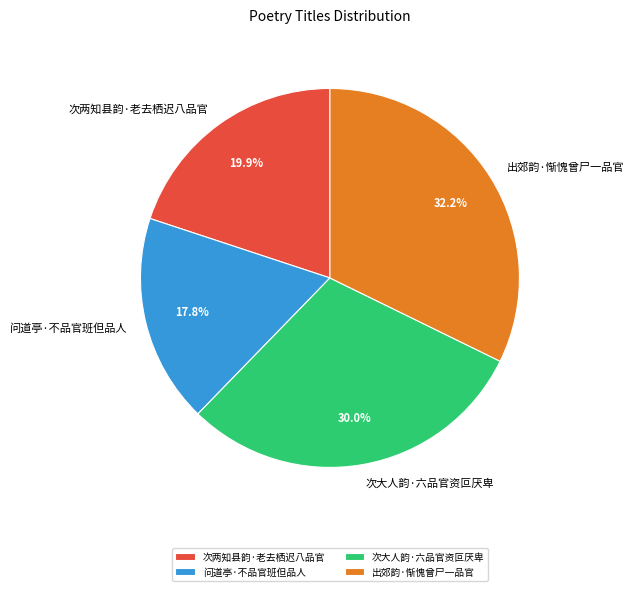

Rank the categories by value from highest to lowest.

出郊韵·惭愧曾尸一品官, 次大人韵·六品官资叵厌卑, 次两知县韵·老去栖迟八品官, 问道亭·不品官班但品人